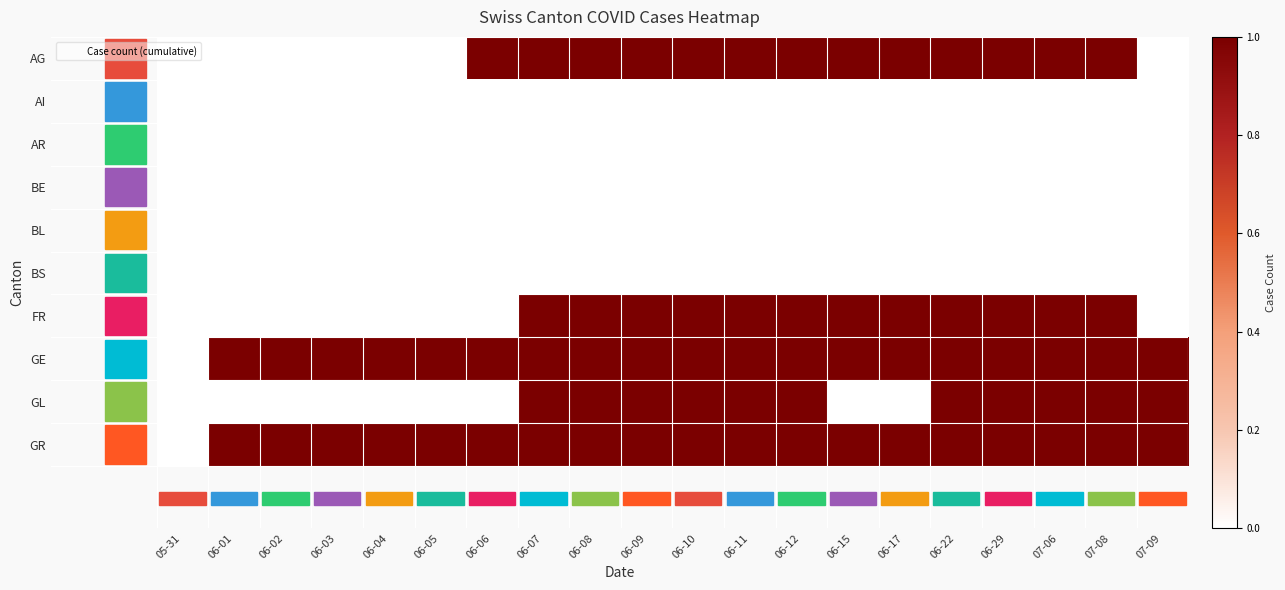

Reading left to right, list all the values displayed in this chart.

AG: 05-31=0	06-01=0	06-02=0	06-03=0	06-04=0	06-05=0	06-06=1	06-07=1	06-08=1	06-09=1	06-10=1	06-11=1	06-12=1	06-15=1	06-17=1	06-22=1	06-29=1	07-06=1	07-08=1	07-09=0
AI: 05-31=0	06-01=0	06-02=0	06-03=0	06-04=0	06-05=0	06-06=0	06-07=0	06-08=0	06-09=0	06-10=0	06-11=0	06-12=0	06-15=0	06-17=0	06-22=0	06-29=0	07-06=0	07-08=0	07-09=0
AR: 05-31=0	06-01=0	06-02=0	06-03=0	06-04=0	06-05=0	06-06=0	06-07=0	06-08=0	06-09=0	06-10=0	06-11=0	06-12=0	06-15=0	06-17=0	06-22=0	06-29=0	07-06=0	07-08=0	07-09=0
BE: 05-31=0	06-01=0	06-02=0	06-03=0	06-04=0	06-05=0	06-06=0	06-07=0	06-08=0	06-09=0	06-10=0	06-11=0	06-12=0	06-15=0	06-17=0	06-22=0	06-29=0	07-06=0	07-08=0	07-09=0
BL: 05-31=0	06-01=0	06-02=0	06-03=0	06-04=0	06-05=0	06-06=0	06-07=0	06-08=0	06-09=0	06-10=0	06-11=0	06-12=0	06-15=0	06-17=0	06-22=0	06-29=0	07-06=0	07-08=0	07-09=0
BS: 05-31=0	06-01=0	06-02=0	06-03=0	06-04=0	06-05=0	06-06=0	06-07=0	06-08=0	06-09=0	06-10=0	06-11=0	06-12=0	06-15=0	06-17=0	06-22=0	06-29=0	07-06=0	07-08=0	07-09=0
FR: 05-31=0	06-01=0	06-02=0	06-03=0	06-04=0	06-05=0	06-06=0	06-07=1	06-08=1	06-09=1	06-10=1	06-11=1	06-12=1	06-15=1	06-17=1	06-22=1	06-29=1	07-06=1	07-08=1	07-09=0
GE: 05-31=0	06-01=1	06-02=1	06-03=1	06-04=1	06-05=1	06-06=1	06-07=1	06-08=1	06-09=1	06-10=1	06-11=1	06-12=1	06-15=1	06-17=1	06-22=1	06-29=1	07-06=1	07-08=1	07-09=1
GL: 05-31=0	06-01=0	06-02=0	06-03=0	06-04=0	06-05=0	06-06=0	06-07=1	06-08=1	06-09=1	06-10=1	06-11=1	06-12=1	06-15=0	06-17=0	06-22=1	06-29=1	07-06=1	07-08=1	07-09=1
GR: 05-31=0	06-01=1	06-02=1	06-03=1	06-04=1	06-05=1	06-06=1	06-07=1	06-08=1	06-09=1	06-10=1	06-11=1	06-12=1	06-15=1	06-17=1	06-22=1	06-29=1	07-06=1	07-08=1	07-09=1